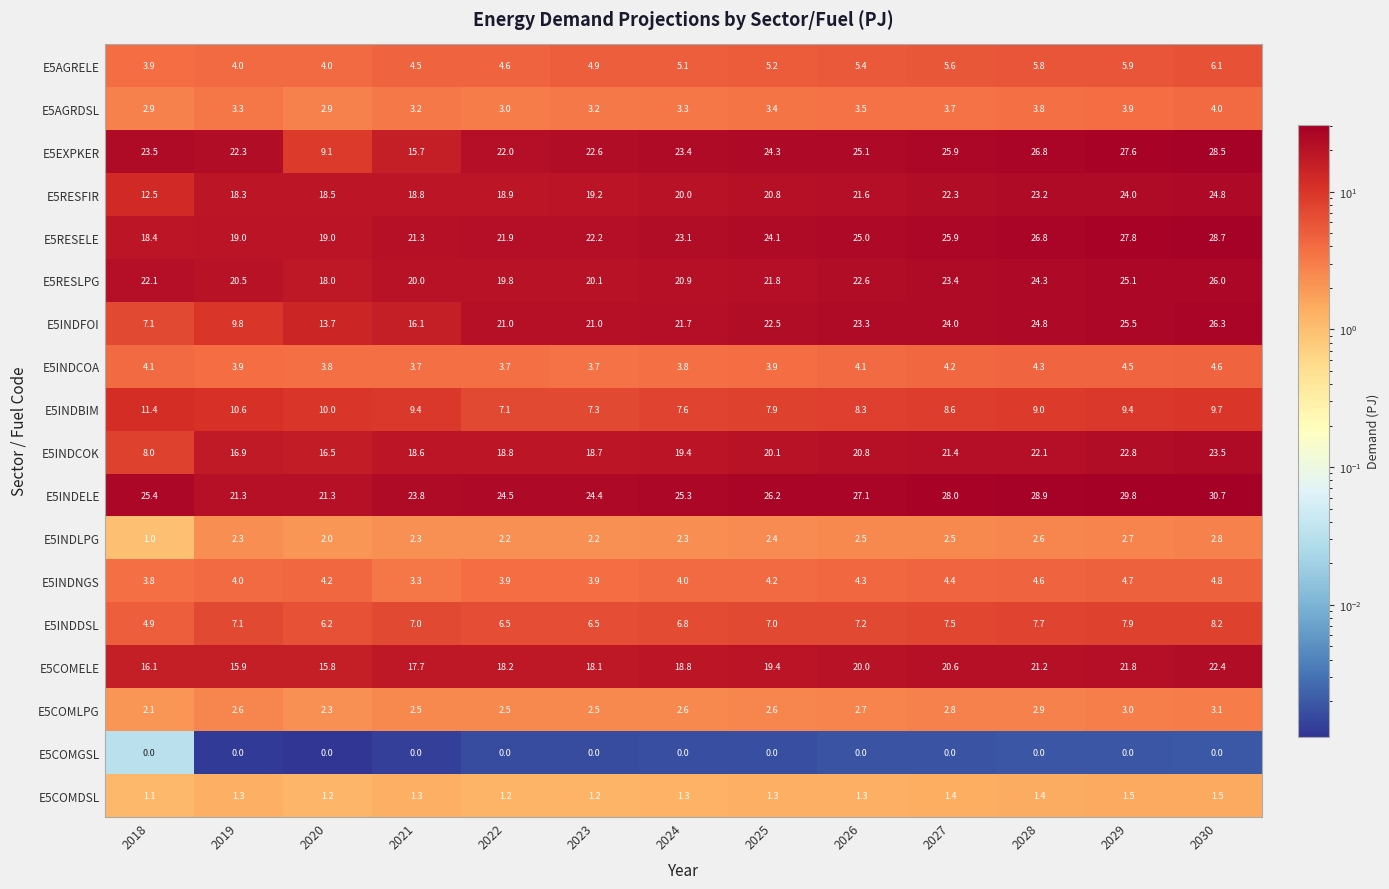

Which series changed the most between 2020 and 2027?

E5EXPKER